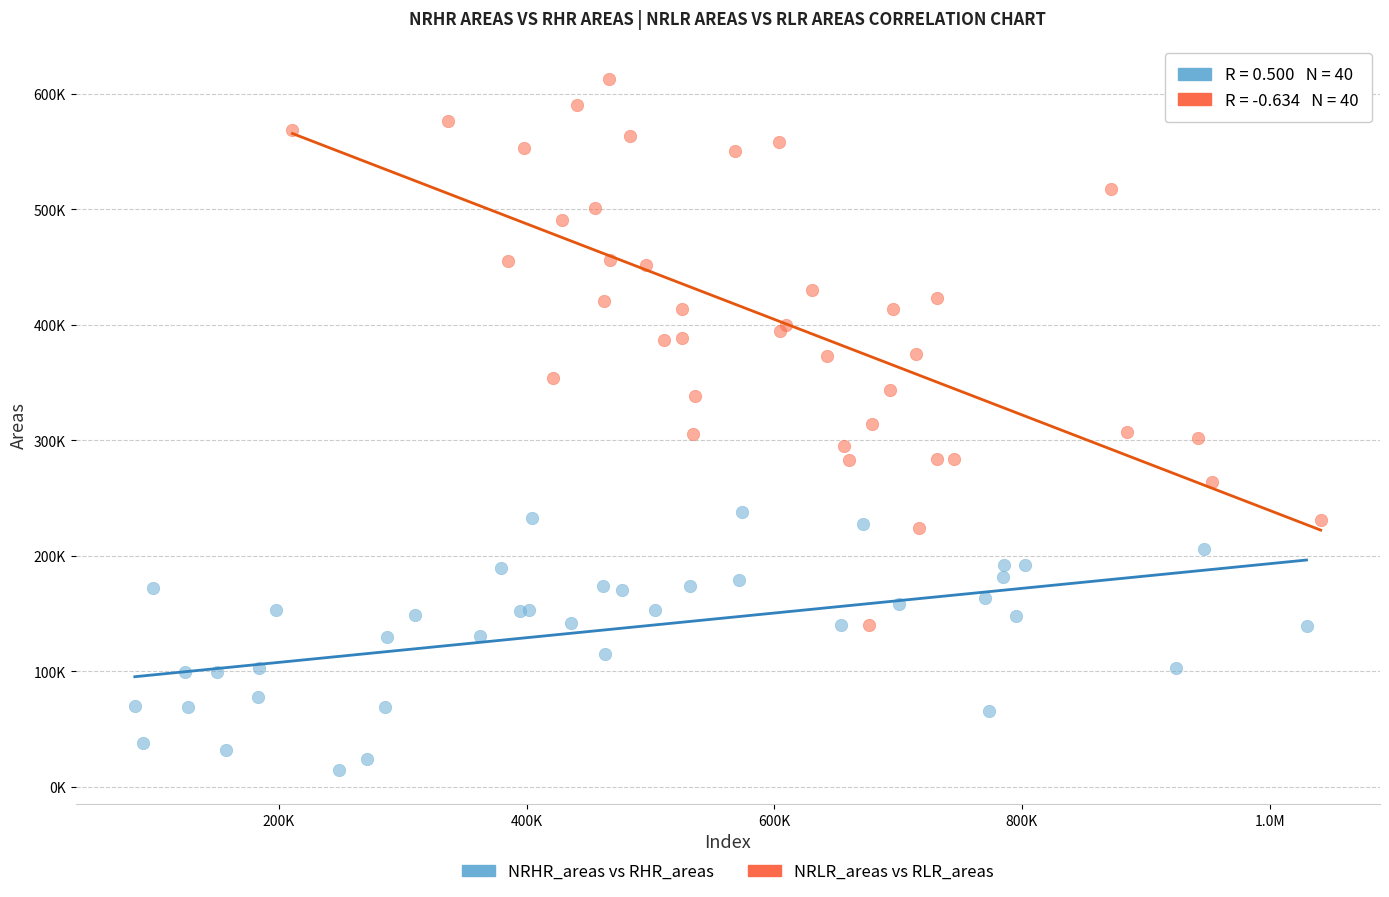

What are all the series names shown in the legend?

NRHR_areas vs RHR_areas, NRLR_areas vs RLR_areas